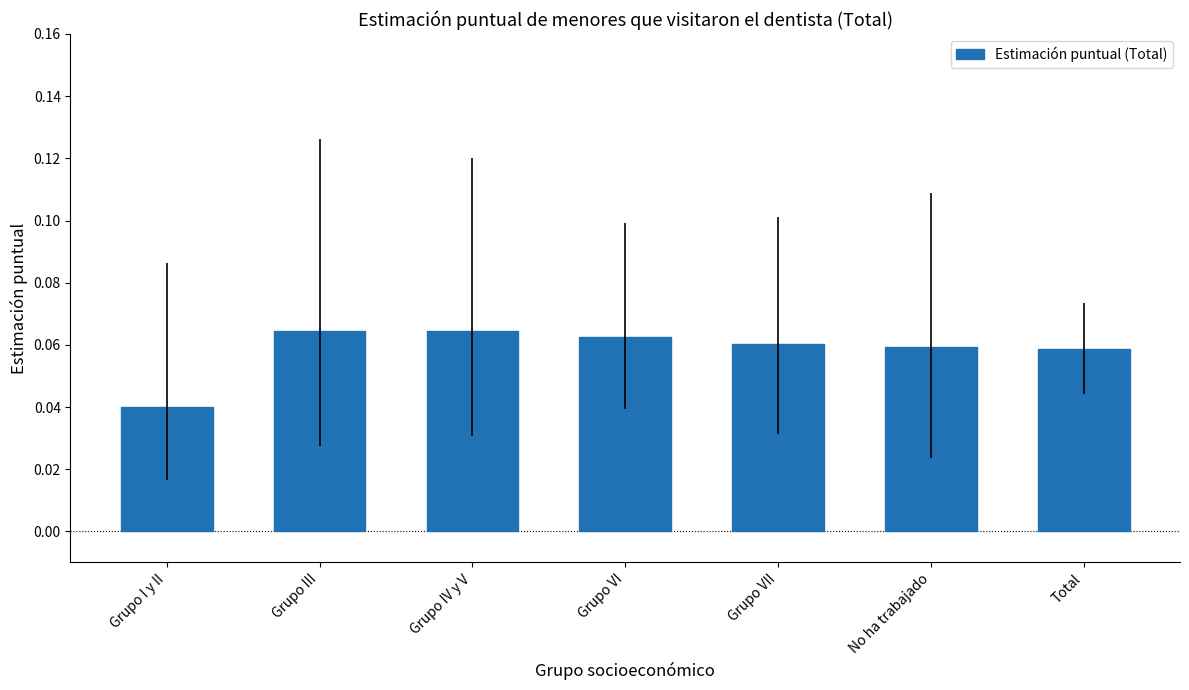

What is the label of the 3rd bar from the left?

Grupo IV y V